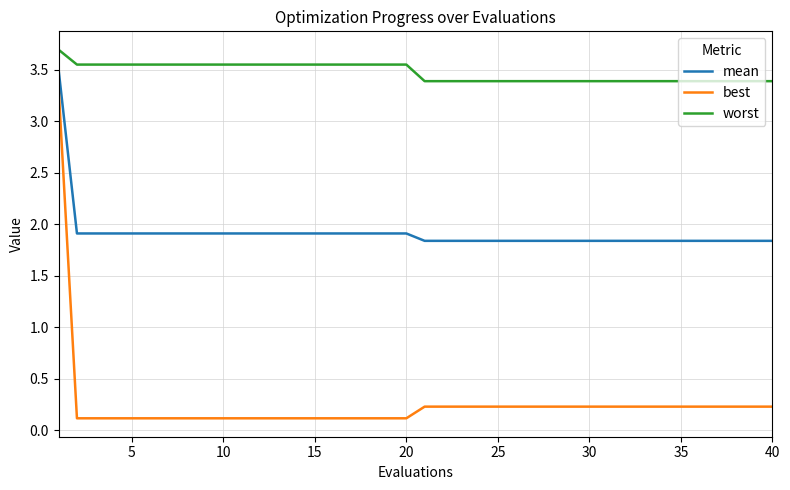

What is the difference between the maximum and minimum values in the worst series?

0.3